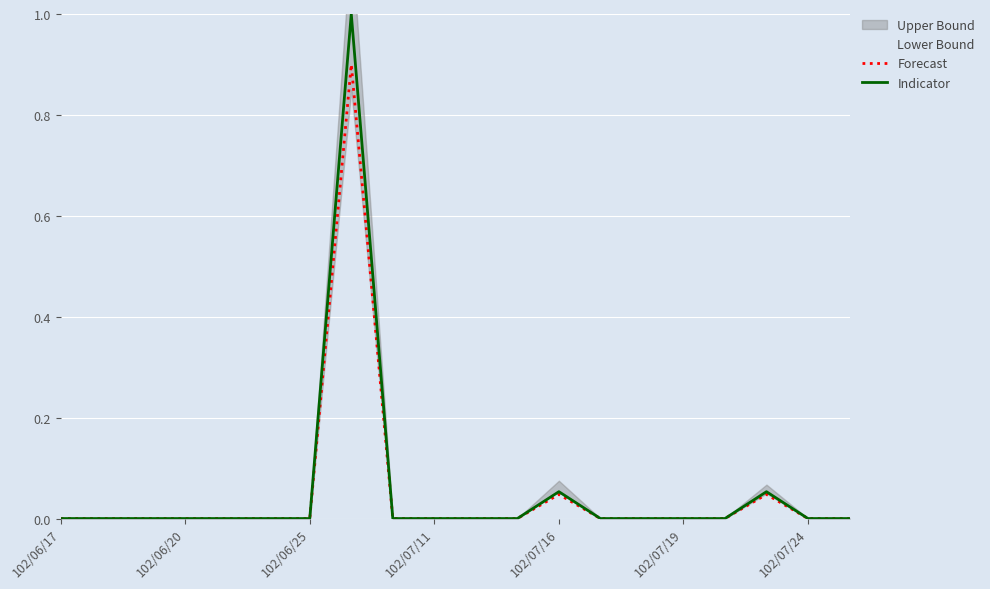

The value of Forecast at 102/06/17 is 0.4. True or false?

False